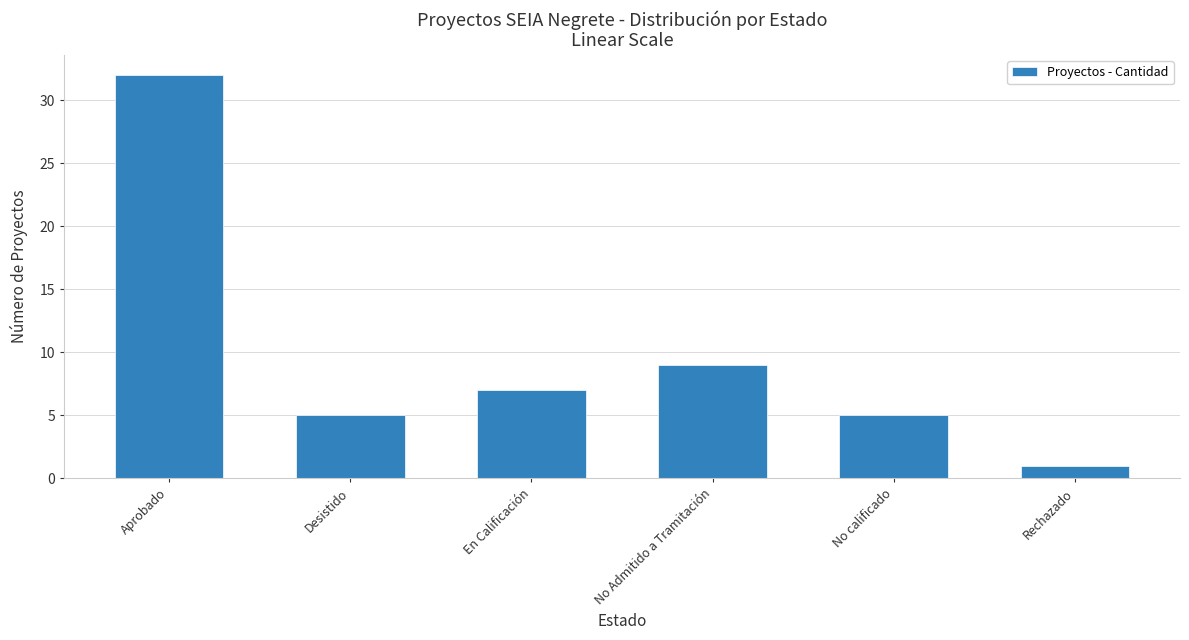

How many data points are less than 7?

3